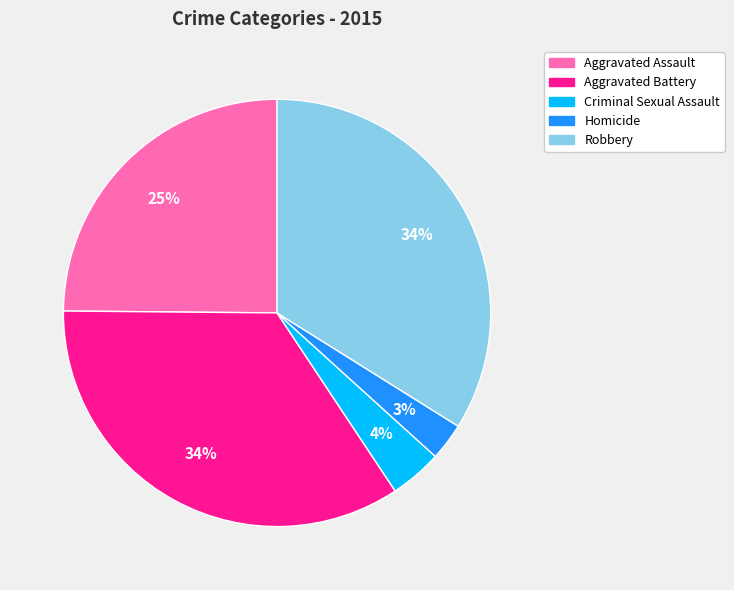

What is the smallest slice in the pie chart?

Homicide